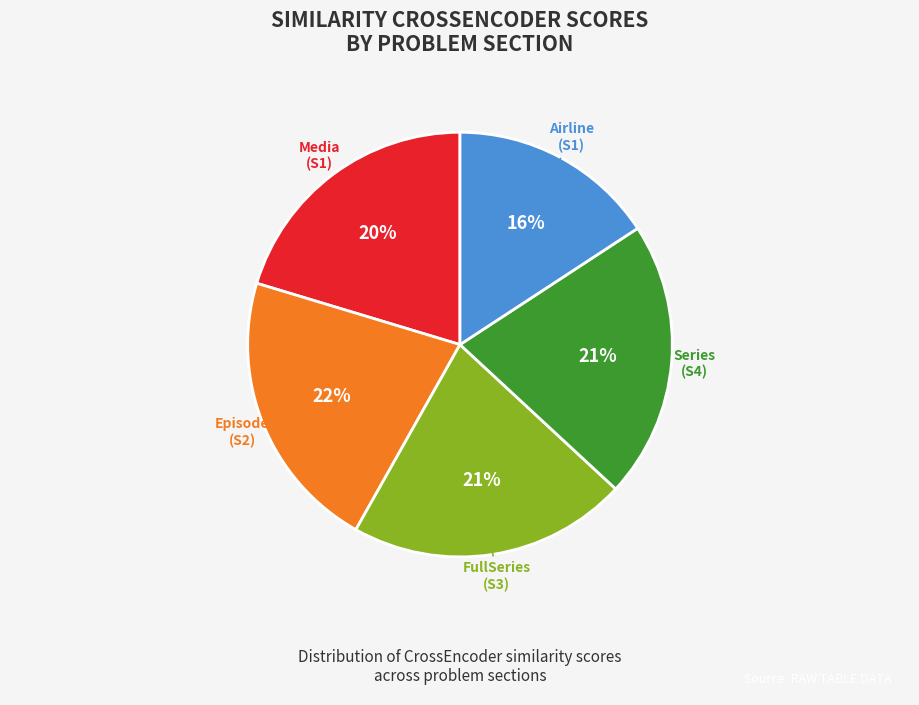

Does any single category account for the majority?

No